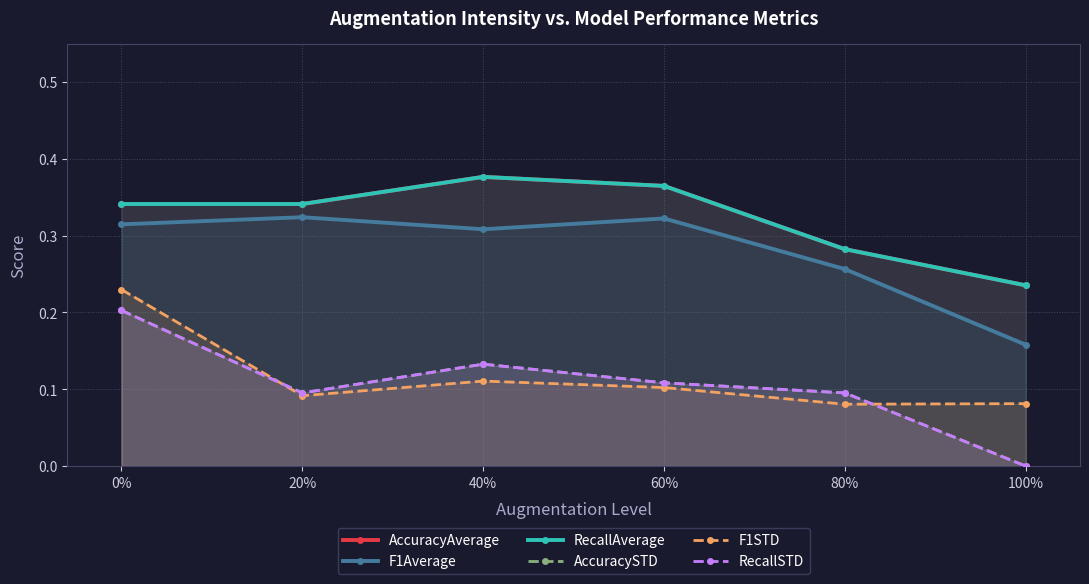

Is it true that F1STD equals 0.1 at 100%?

False